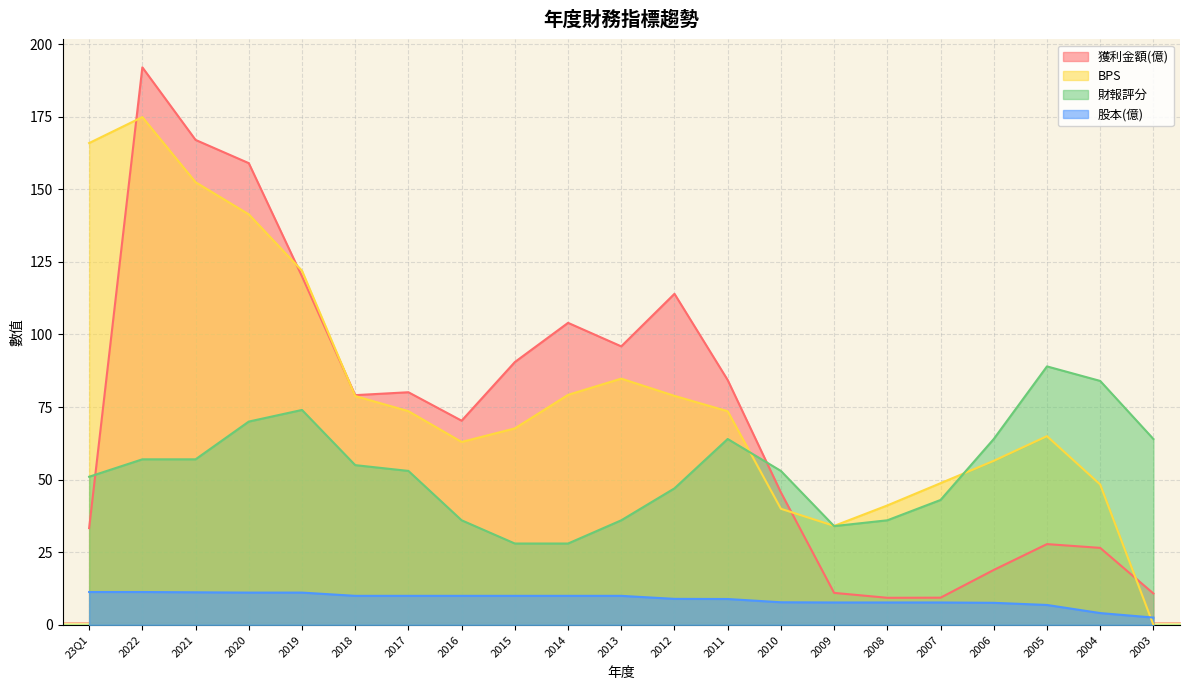

How many distinct data groups are displayed?

4